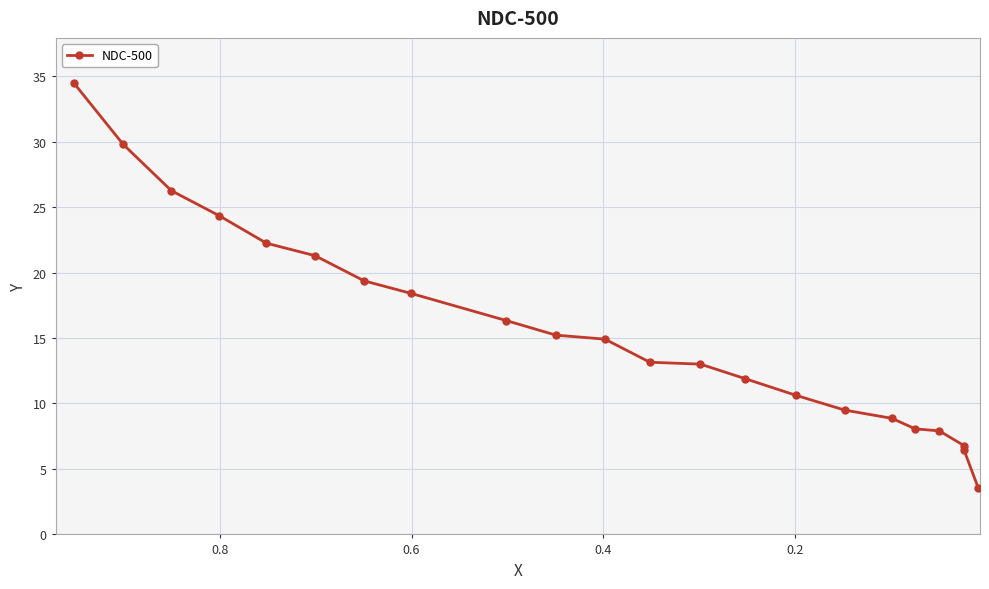

What is the minimum value shown in the chart?

3.6